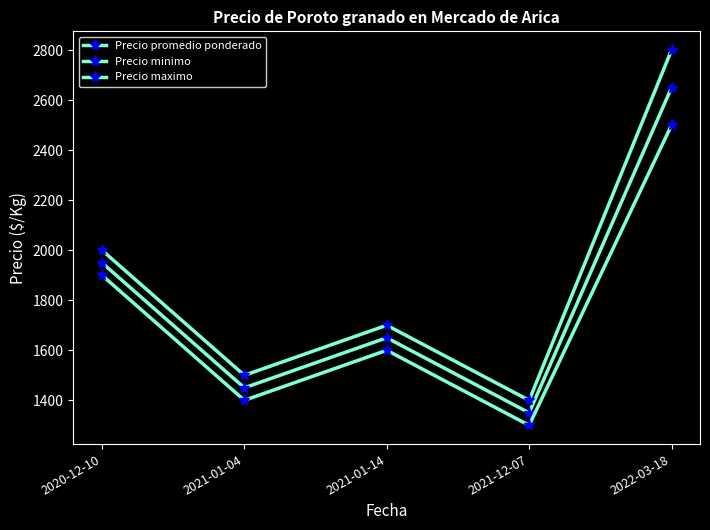

The value of Precio minimo at 2021-01-04 is 1400. True or false?

True